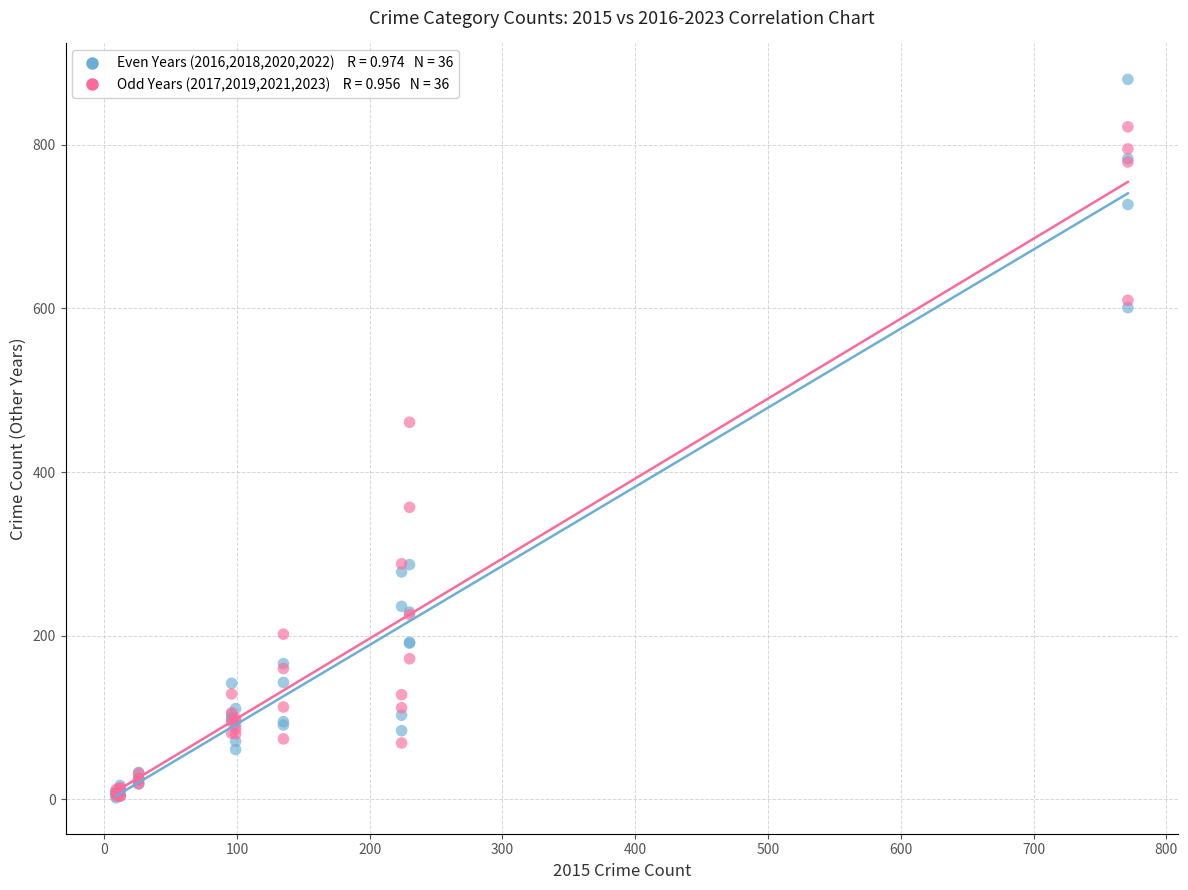

Across all series, what Y value is closest to 441?

461